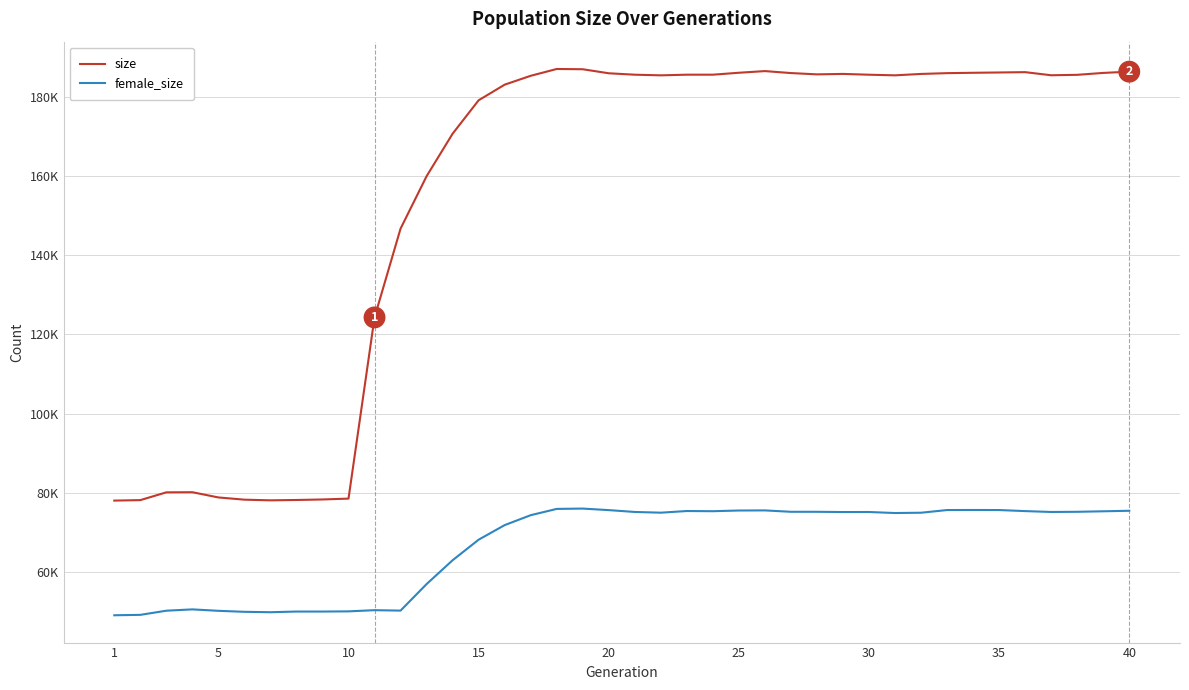

What is the sum of all female_size values?

2665402